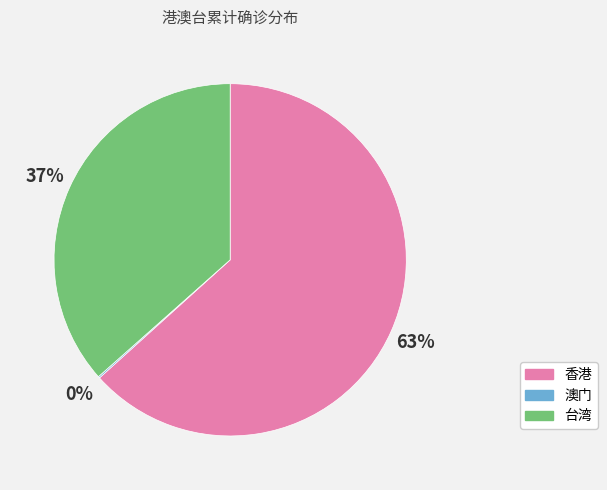

The 台湾 slice represents 44% of the pie. True or false?

False